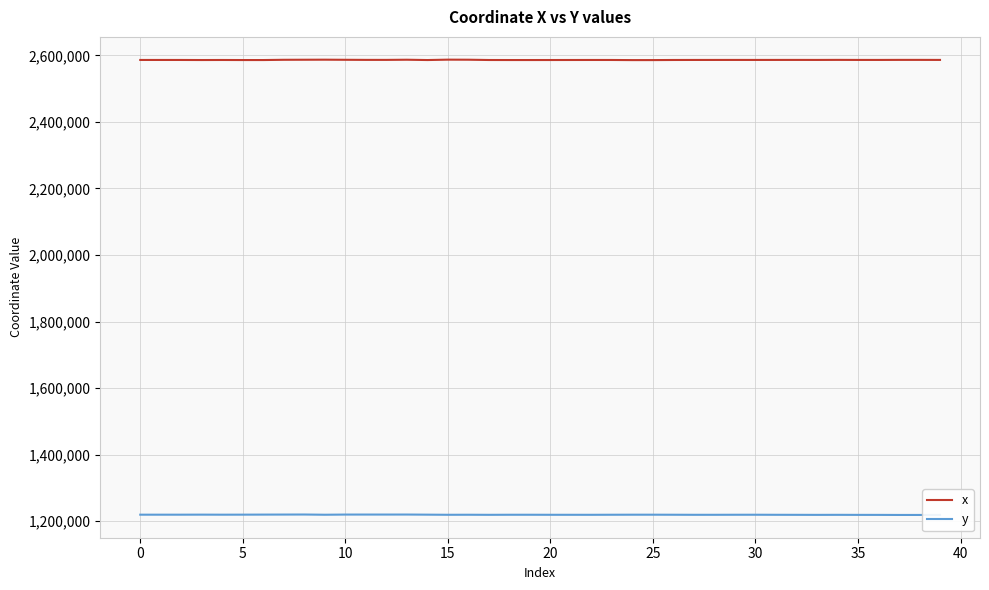

How many series are shown in this chart?

2